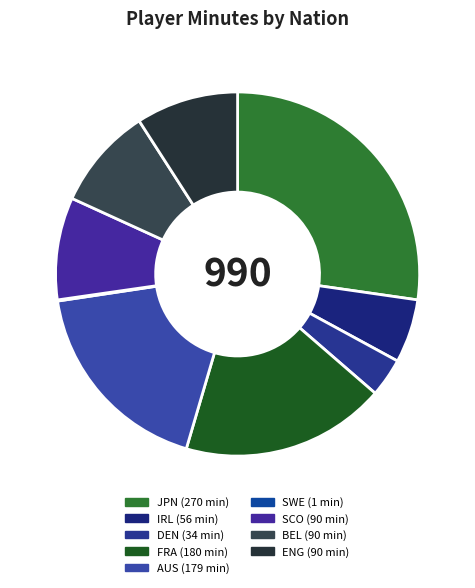

Which category has the biggest portion of the pie?

jp JPN (Ueki)